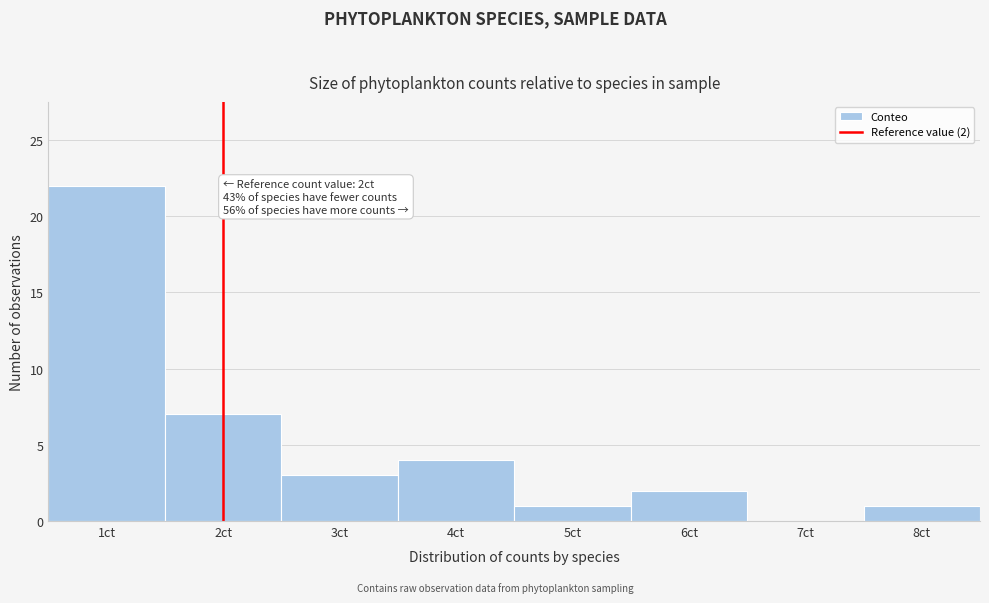

Which range on the x-axis has the tallest bar?

0.5 to 1.5